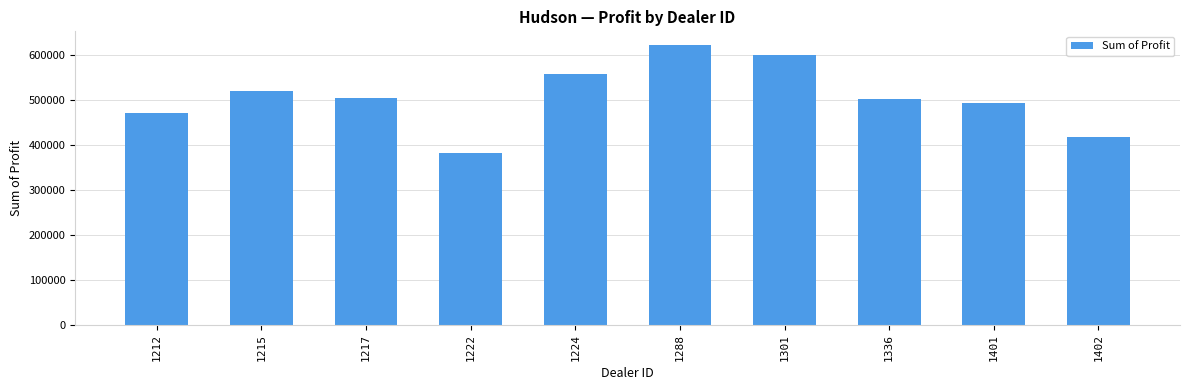

The chart shows a value of 621153.0 at 1288. True or false?

True